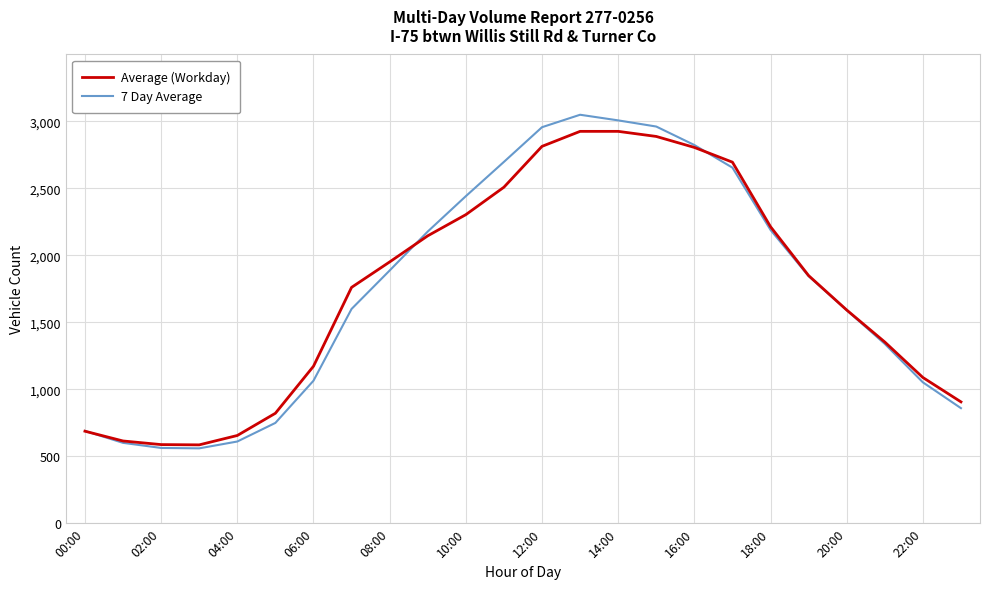

Which series has the widest spread of values?

7 Day Average